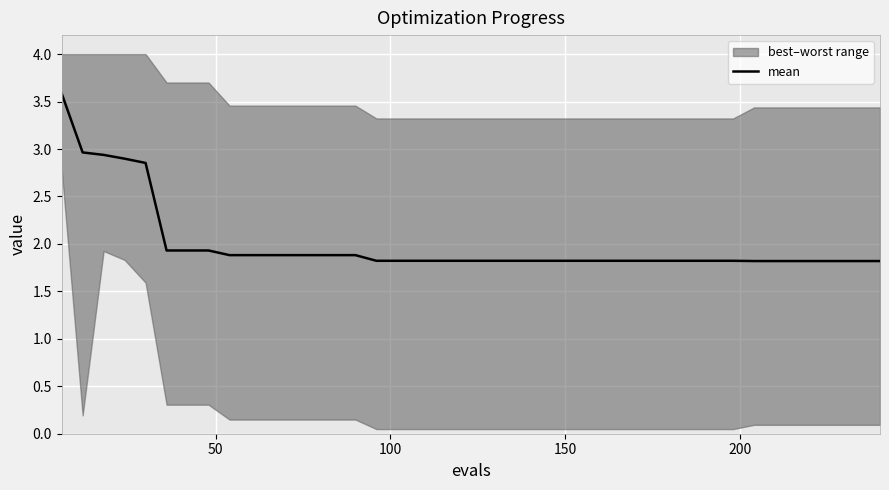

What is the maximum value for mean?

3.6